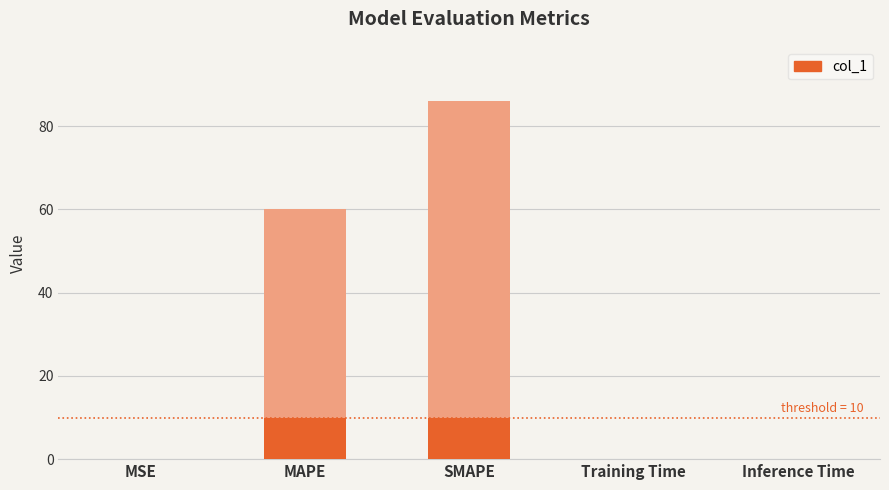

How many bars are there in total?

5